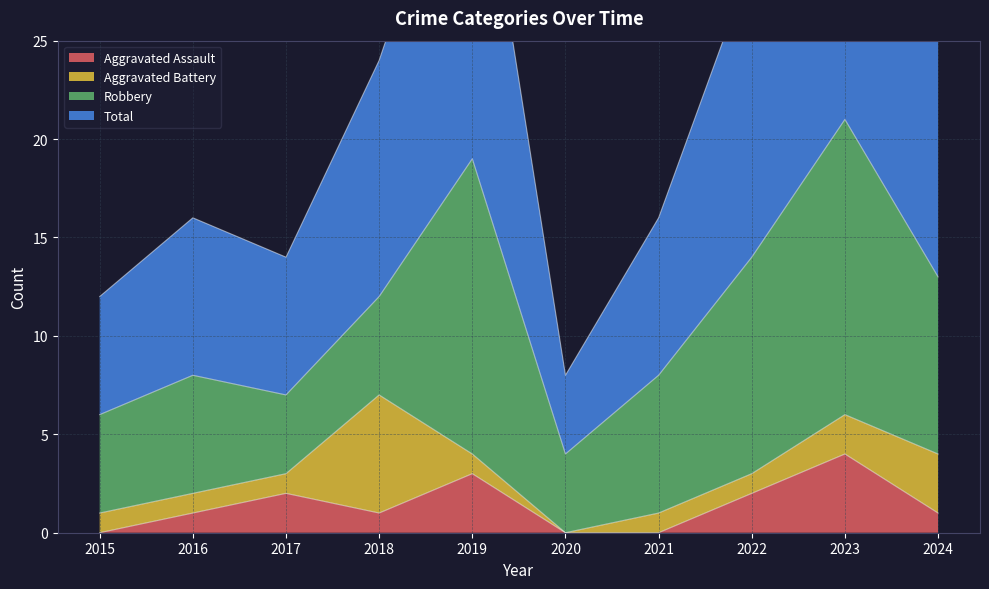

What is the sum of all Aggravated Assault values?

14